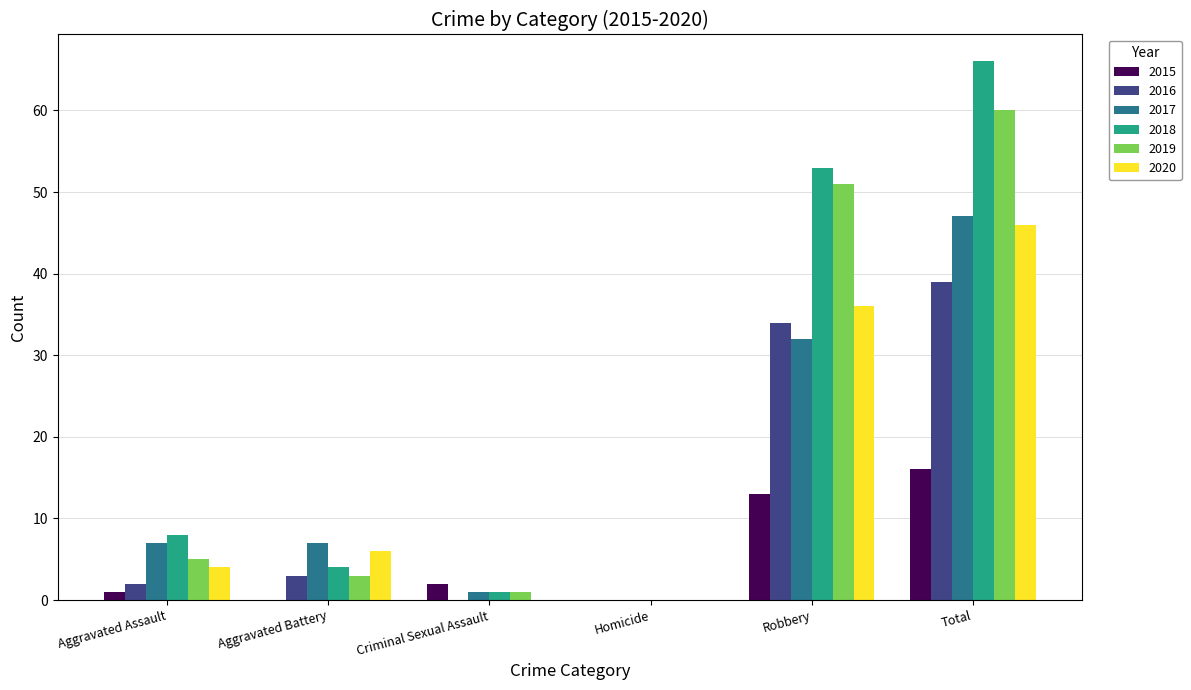

What is the average value of the 2019 series?

20